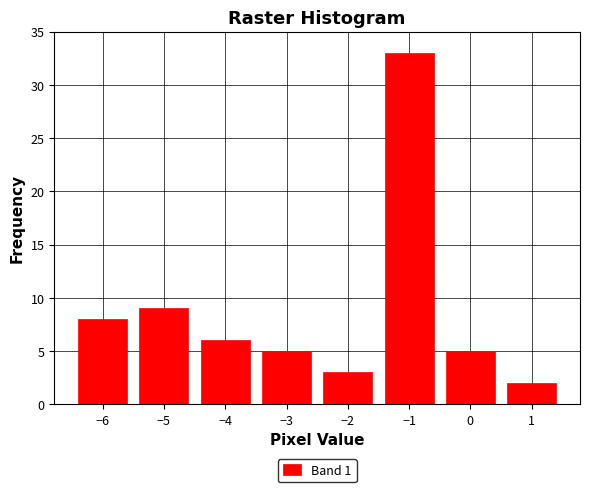

Reading left to right, what are all the values shown in this chart?

−6=8	−5=9	−4=6	−3=5	−2=3	−1=33	0=5	1=2